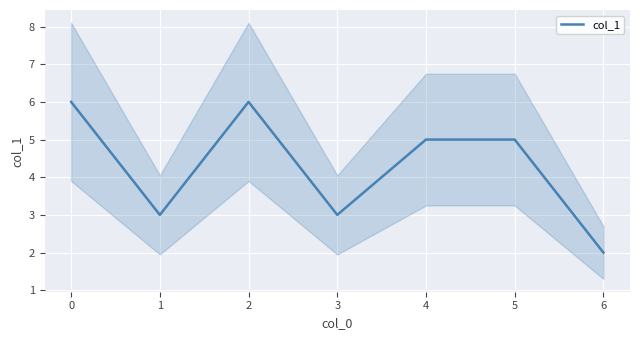

What is the average value?

4